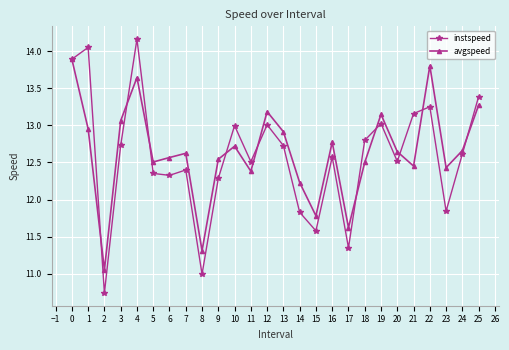

At 6, list the series in order from largest to smallest.

avgspeed, instspeed